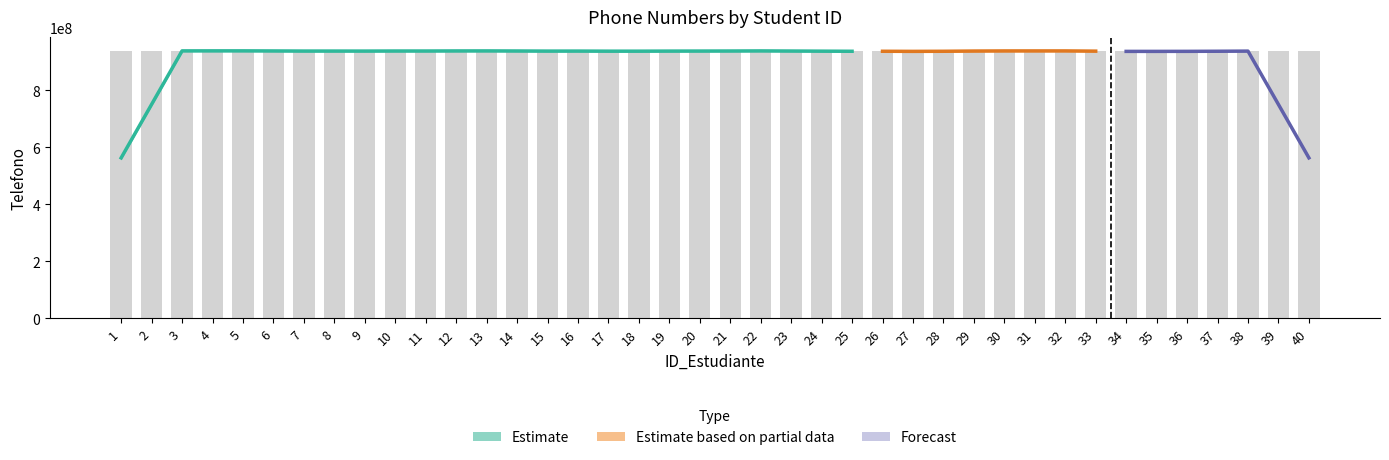

What is the minimum value shown in the chart?

934111475